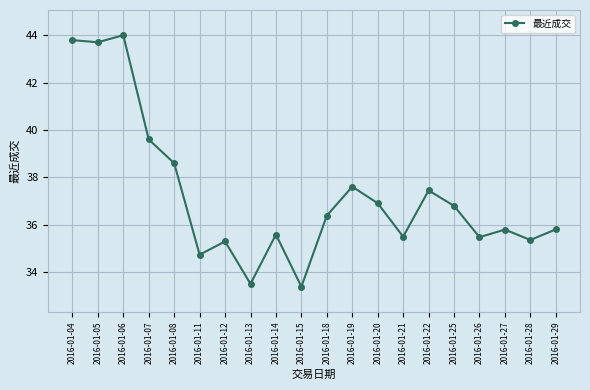

True or false: the data has more than 1 interior local peaks.

True